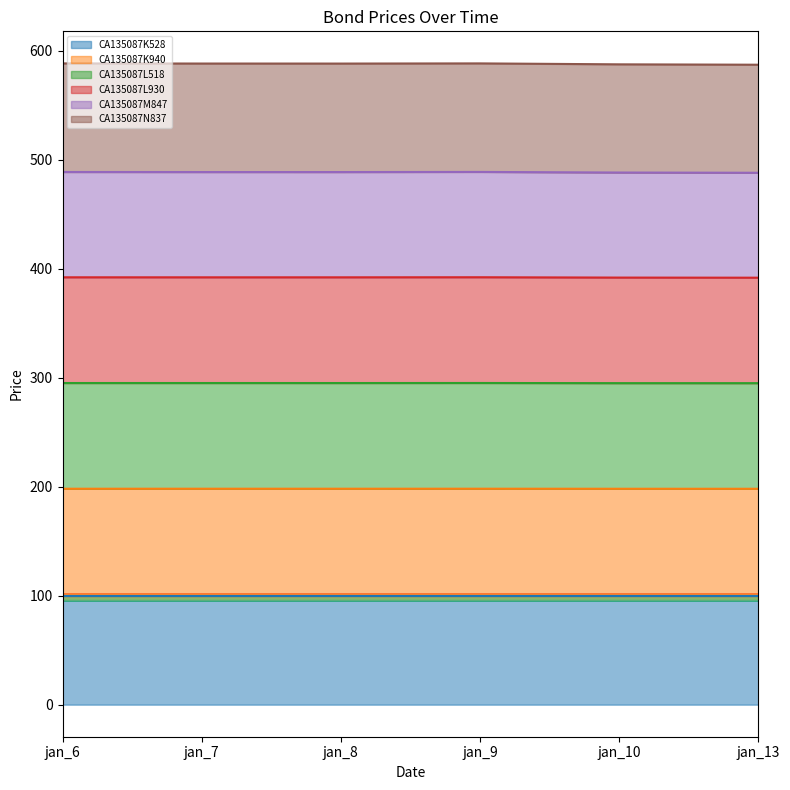

The value of CA135087N837 at jan_9 is 197.5. True or false?

False